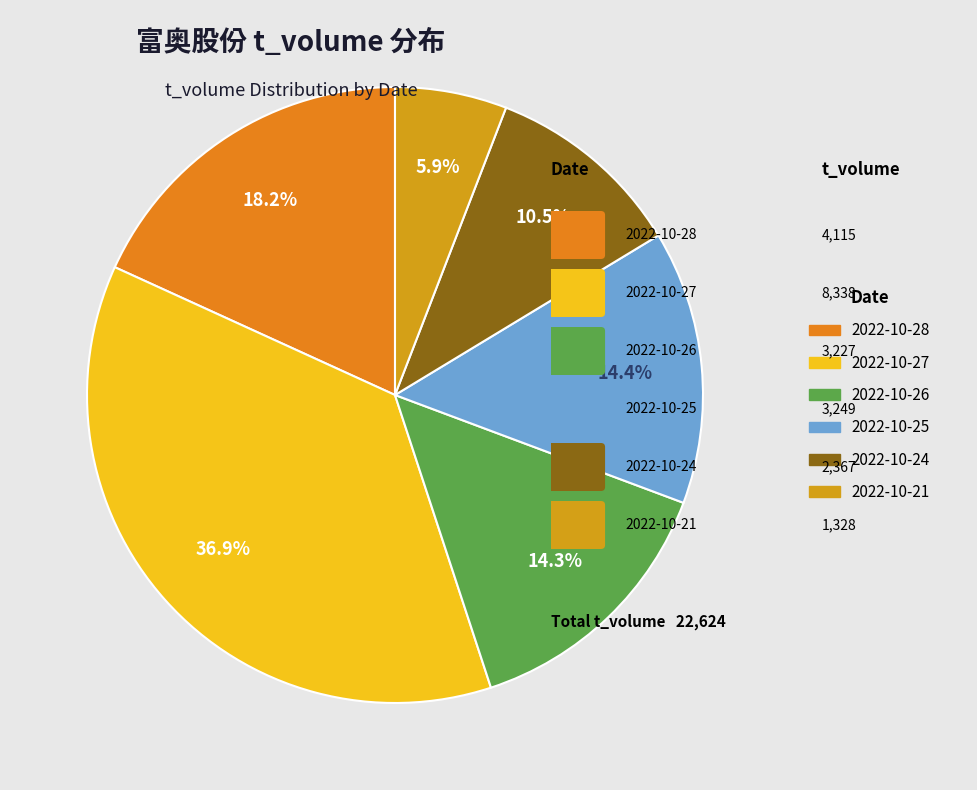

How many slices are in this pie chart?

6